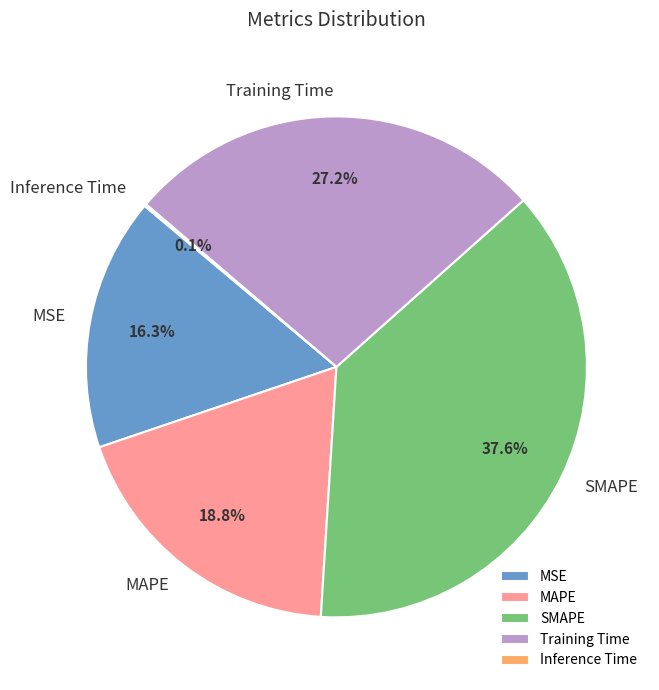

Is there any slice that represents more than half of the pie?

No